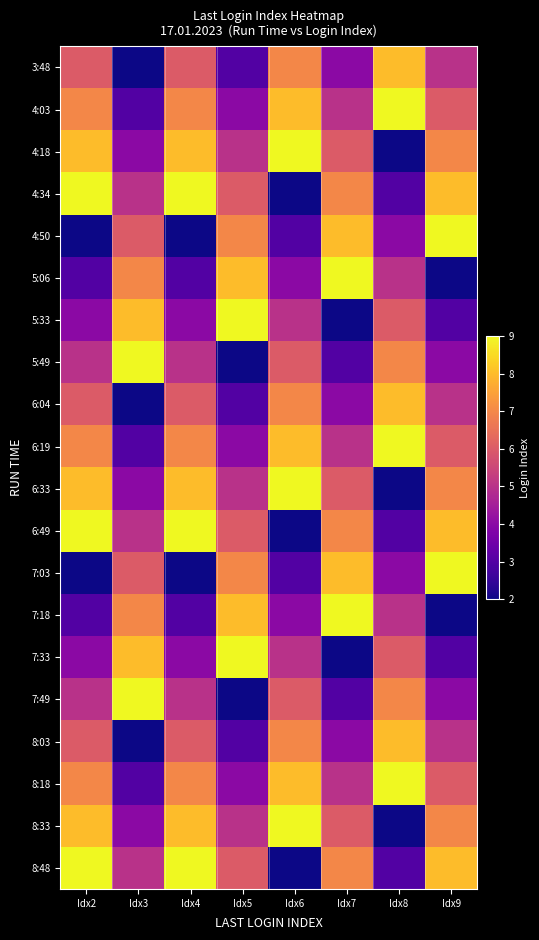

Rank the series at Idx4 from highest to lowest value.

4:34, 6:49, 8:48, 4:18, 6:33, 8:33, 4:03, 6:19, 8:18, 3:48, 6:04, 8:03, 5:49, 7:49, 5:33, 7:33, 5:06, 7:18, 4:50, 7:03